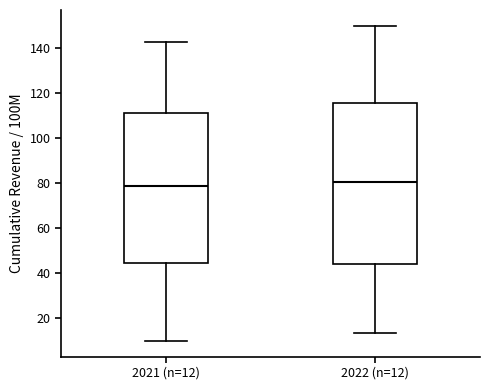

Where does the upper whisker of the box for 2021 (n=12) end on the y-axis? The values are not printed on the chart, so give them approximately, as read against the axis.

142